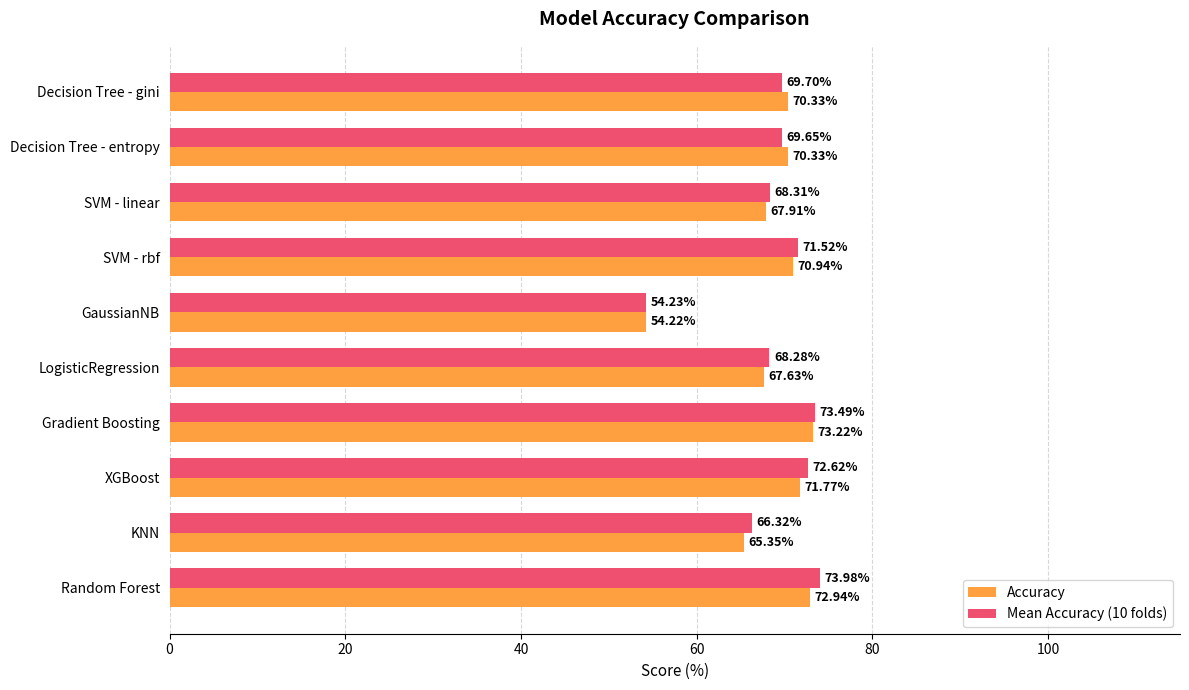

What is the difference between the maximum and minimum values in the Accuracy series?

19.0